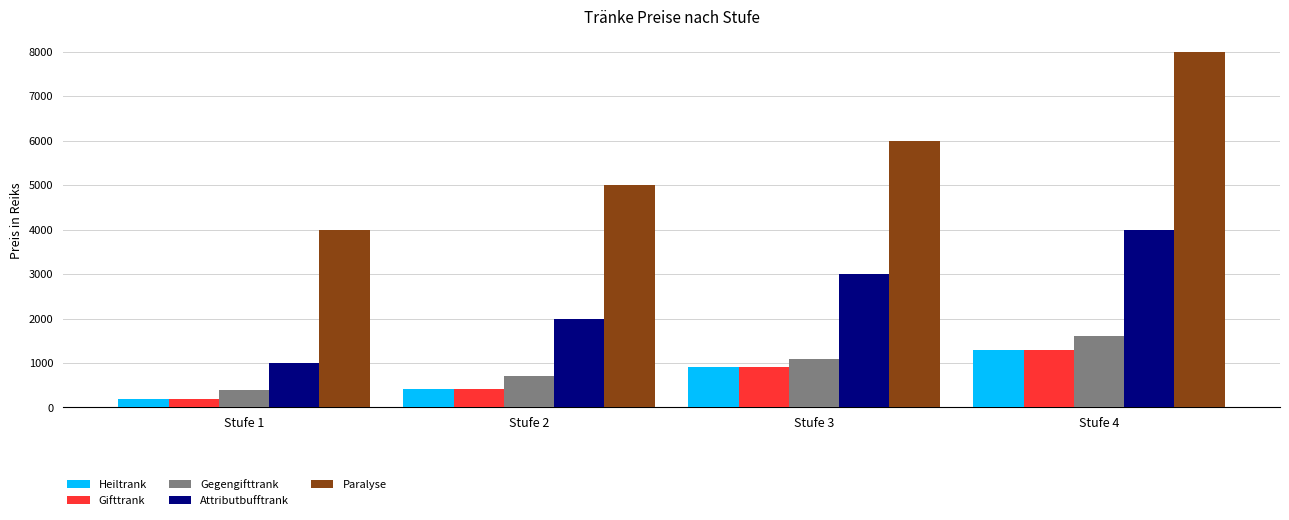

Is the value of Paralyse at Stufe 3 greater than the value of Heiltrank at Stufe 4?

Yes